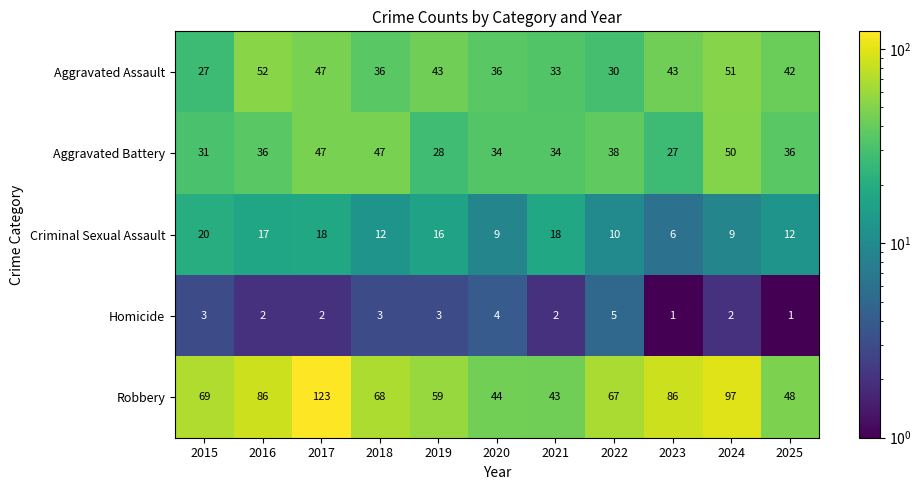

What is the greatest value displayed?

123